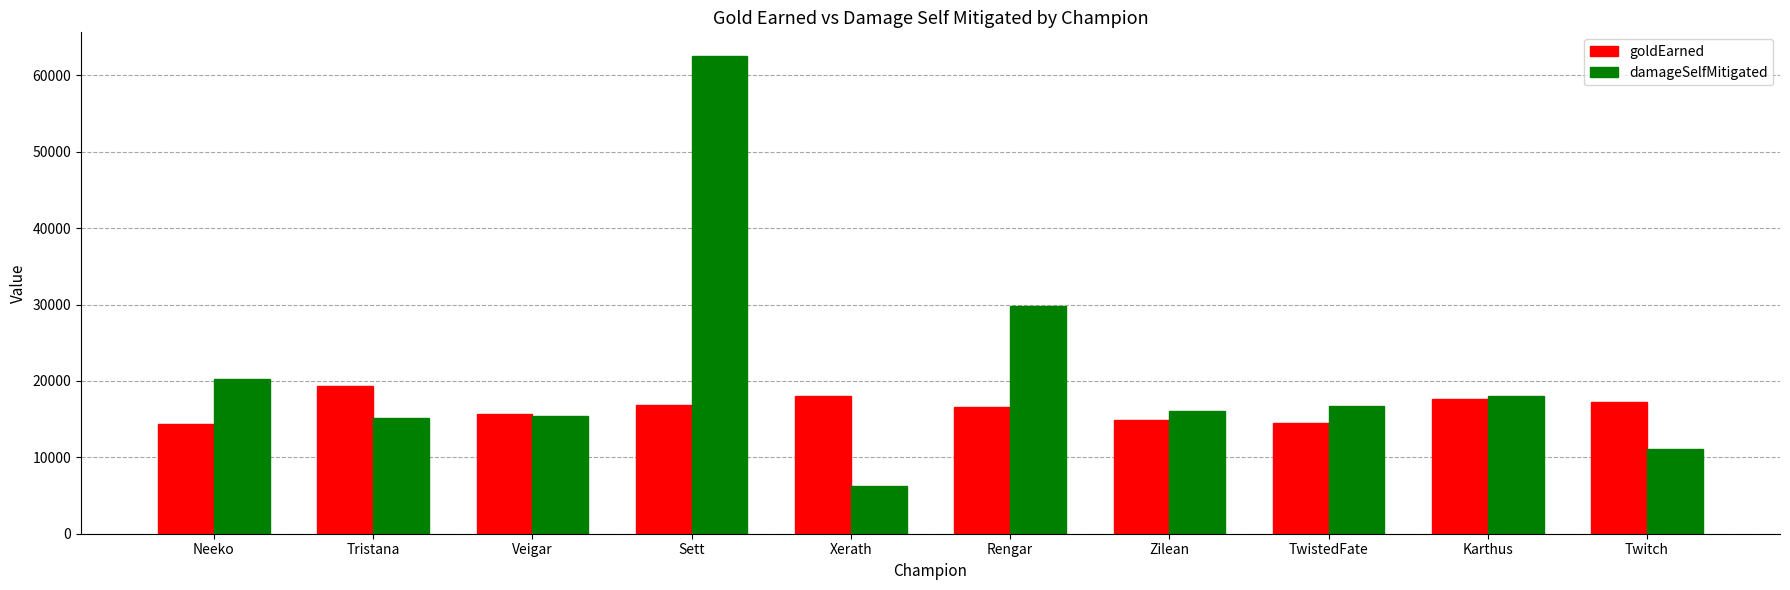

Rank the series at Tristana from lowest to highest value.

damageSelfMitigated, goldEarned